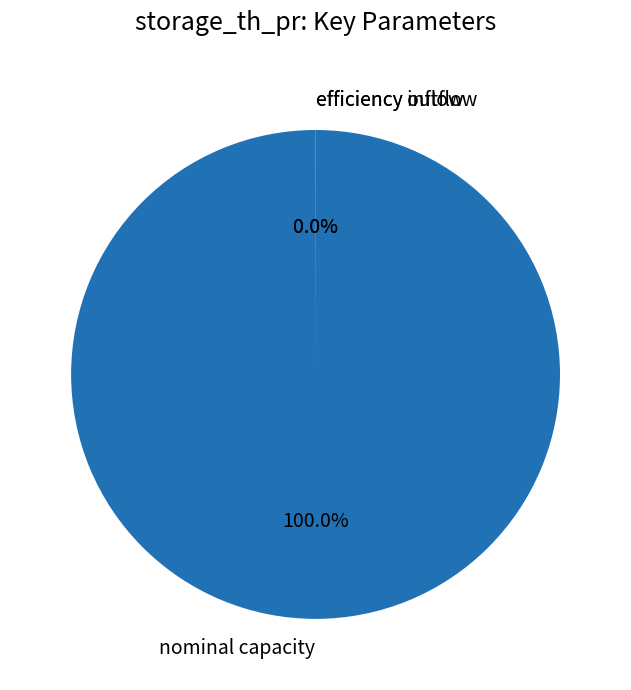

What is the largest slice in the pie chart?

nominal capacity